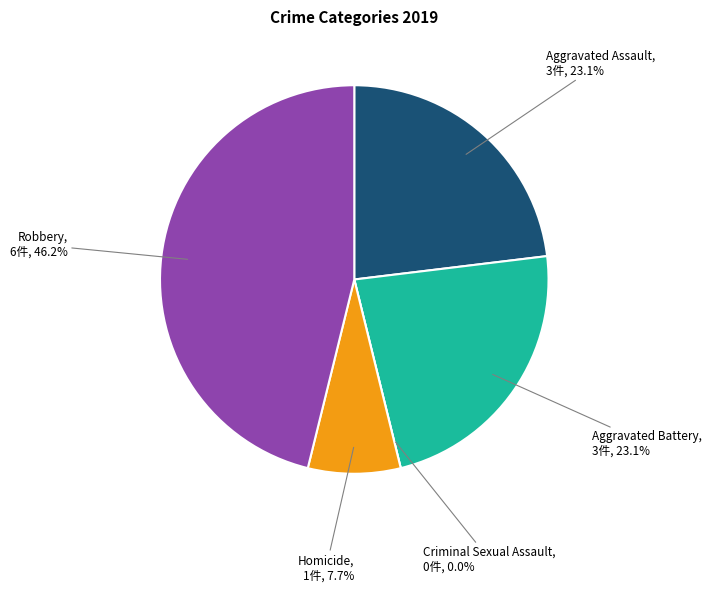

The Robbery slice represents 46% of the pie. True or false?

True